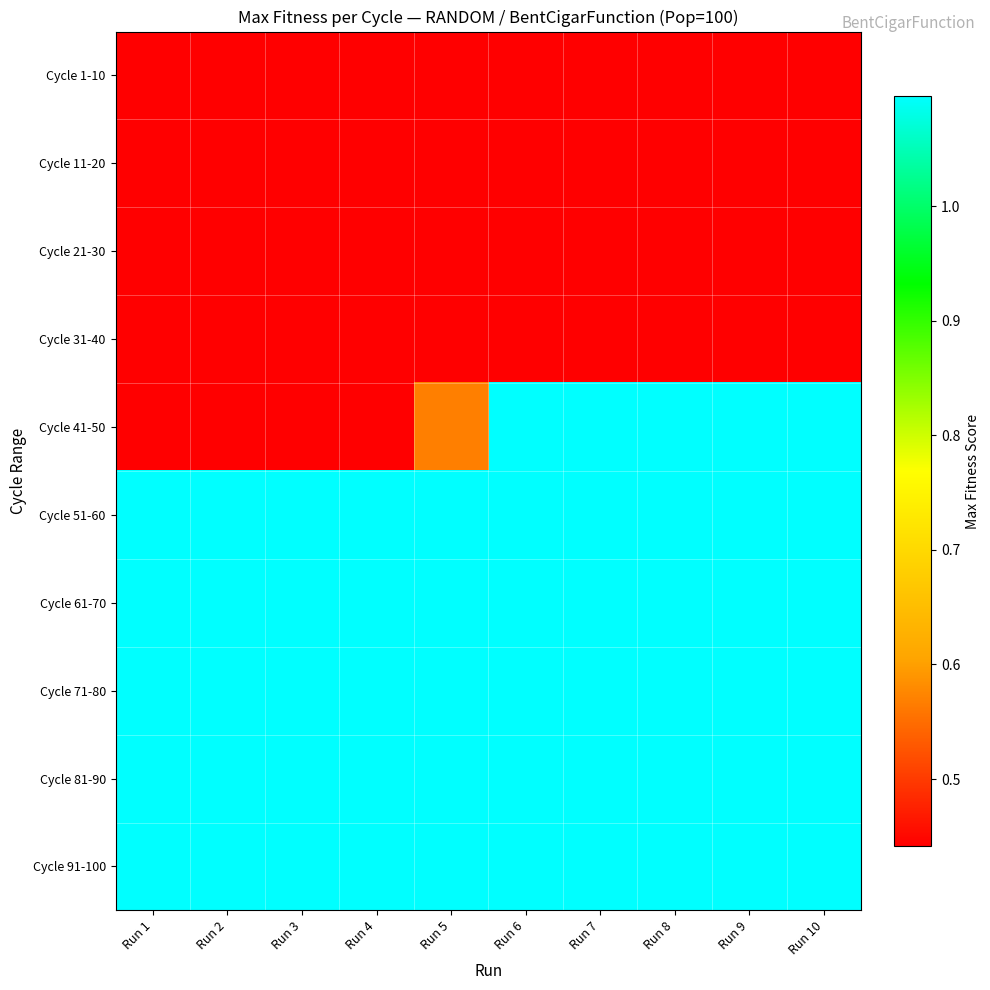

Reading left to right, transcribe all the data shown in this chart.

Cycle 1-10: Run 1=0.4	Run 2=0.4	Run 3=0.4	Run 4=0.4	Run 5=0.4	Run 6=0.4	Run 7=0.4	Run 8=0.4	Run 9=0.4	Run 10=0.4
Cycle 11-20: Run 1=0.4	Run 2=0.4	Run 3=0.4	Run 4=0.4	Run 5=0.4	Run 6=0.4	Run 7=0.4	Run 8=0.4	Run 9=0.4	Run 10=0.4
Cycle 21-30: Run 1=0.4	Run 2=0.4	Run 3=0.4	Run 4=0.4	Run 5=0.4	Run 6=0.4	Run 7=0.4	Run 8=0.4	Run 9=0.4	Run 10=0.4
Cycle 31-40: Run 1=0.4	Run 2=0.4	Run 3=0.4	Run 4=0.4	Run 5=0.4	Run 6=0.4	Run 7=0.4	Run 8=0.4	Run 9=0.4	Run 10=0.4
Cycle 41-50: Run 1=0.4	Run 2=0.4	Run 3=0.4	Run 4=0.4	Run 5=0.6	Run 6=1.1	Run 7=1.1	Run 8=1.1	Run 9=1.1	Run 10=1.1
Cycle 51-60: Run 1=1.1	Run 2=1.1	Run 3=1.1	Run 4=1.1	Run 5=1.1	Run 6=1.1	Run 7=1.1	Run 8=1.1	Run 9=1.1	Run 10=1.1
Cycle 61-70: Run 1=1.1	Run 2=1.1	Run 3=1.1	Run 4=1.1	Run 5=1.1	Run 6=1.1	Run 7=1.1	Run 8=1.1	Run 9=1.1	Run 10=1.1
Cycle 71-80: Run 1=1.1	Run 2=1.1	Run 3=1.1	Run 4=1.1	Run 5=1.1	Run 6=1.1	Run 7=1.1	Run 8=1.1	Run 9=1.1	Run 10=1.1
Cycle 81-90: Run 1=1.1	Run 2=1.1	Run 3=1.1	Run 4=1.1	Run 5=1.1	Run 6=1.1	Run 7=1.1	Run 8=1.1	Run 9=1.1	Run 10=1.1
Cycle 91-100: Run 1=1.1	Run 2=1.1	Run 3=1.1	Run 4=1.1	Run 5=1.1	Run 6=1.1	Run 7=1.1	Run 8=1.1	Run 9=1.1	Run 10=1.1